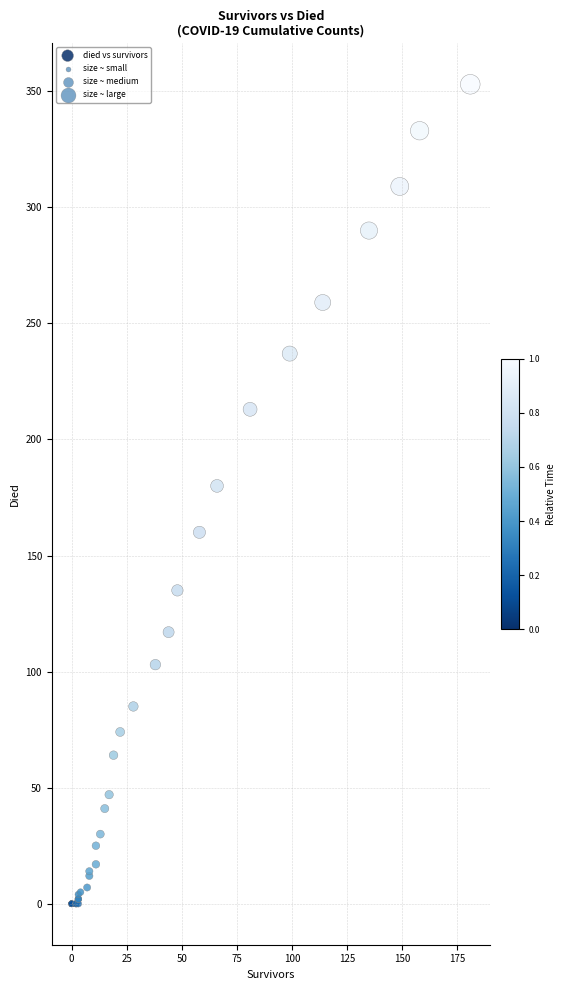

What Y value in the scatter plot is closest to 176?

180